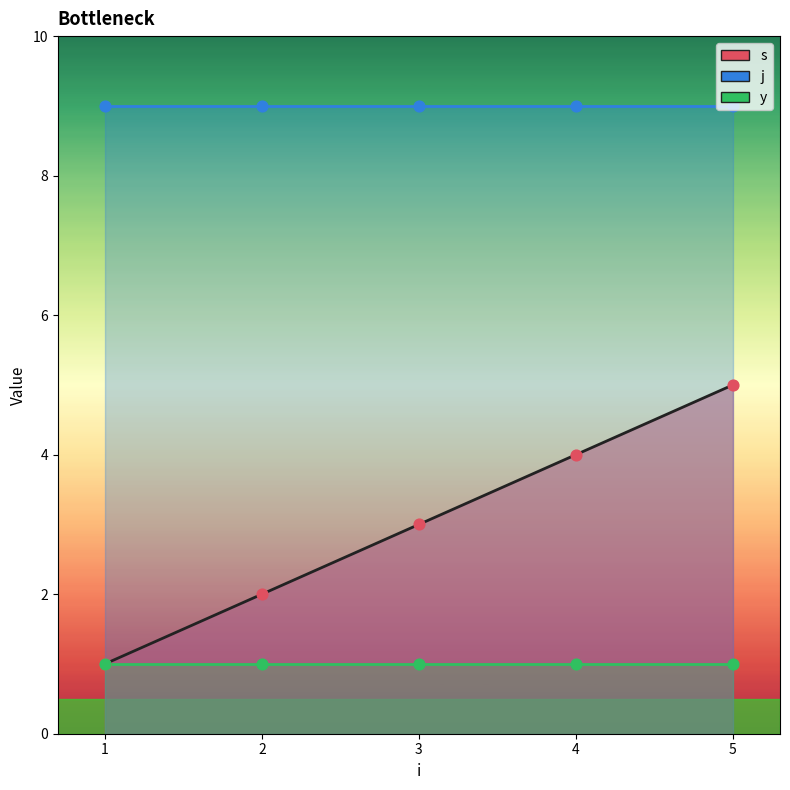

What is the total value across all series at 1?

11